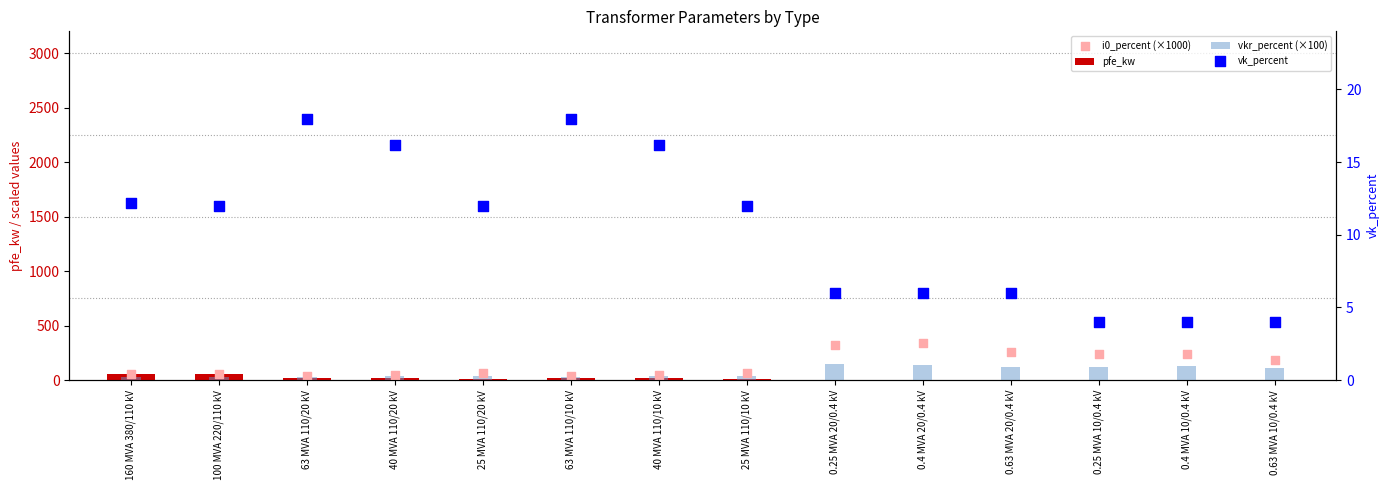

What are all the series names shown in the legend?

pfe_kw, vkr_percent (×100), i0_percent (×1000), vk_percent